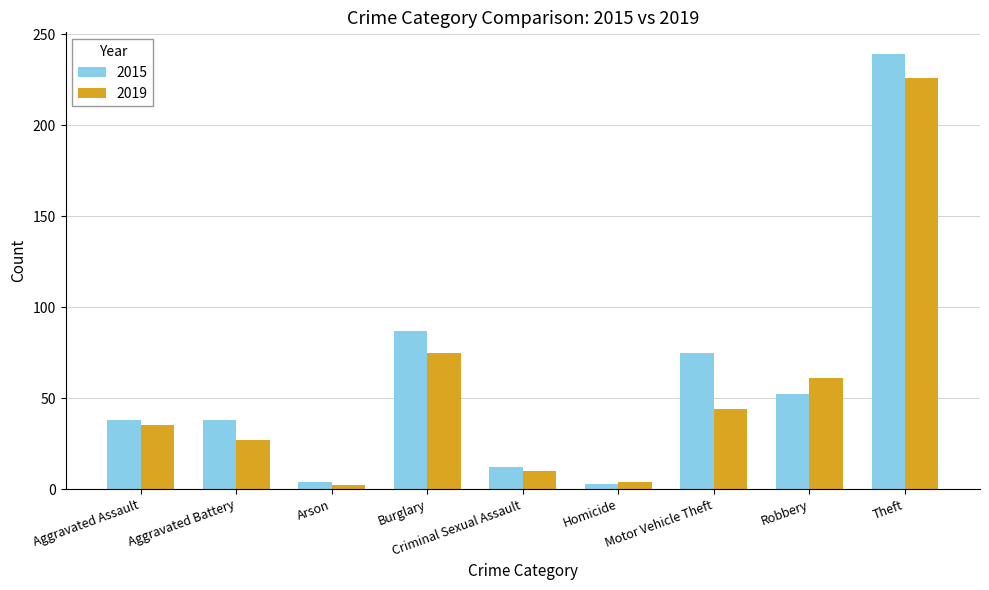

How many bars are there in each group?

2